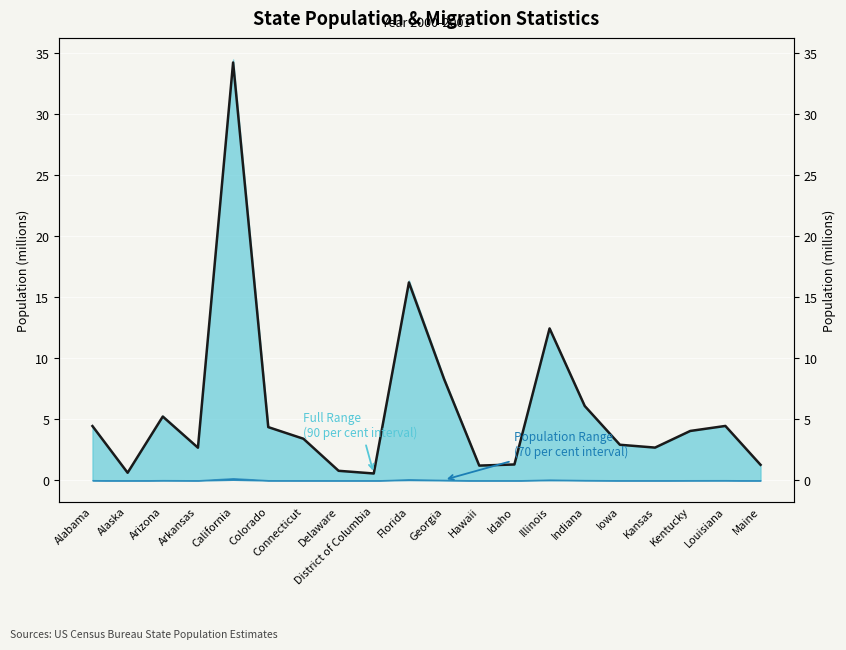

Rank the categories by value from highest to lowest.

California, Florida, Illinois, Georgia, Indiana, Arizona, Louisiana, Alabama, Colorado, Kentucky, Connecticut, Iowa, Kansas, Arkansas, Idaho, Maine, Hawaii, Delaware, Alaska, District of Columbia